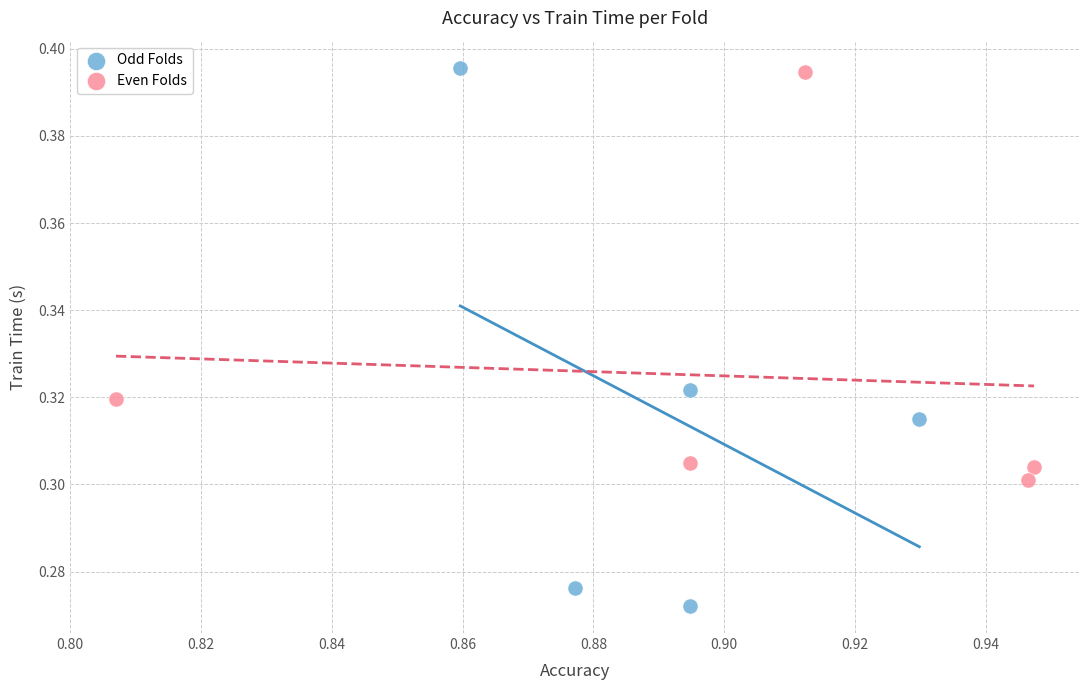

Which series reaches the minimum Y coordinate?

Odd Folds